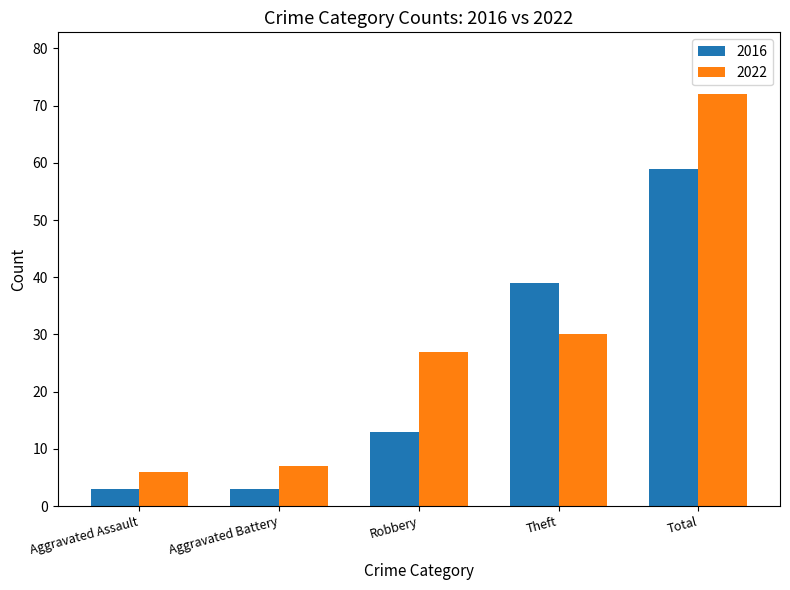

What are all the series names shown in the legend?

2016, 2022